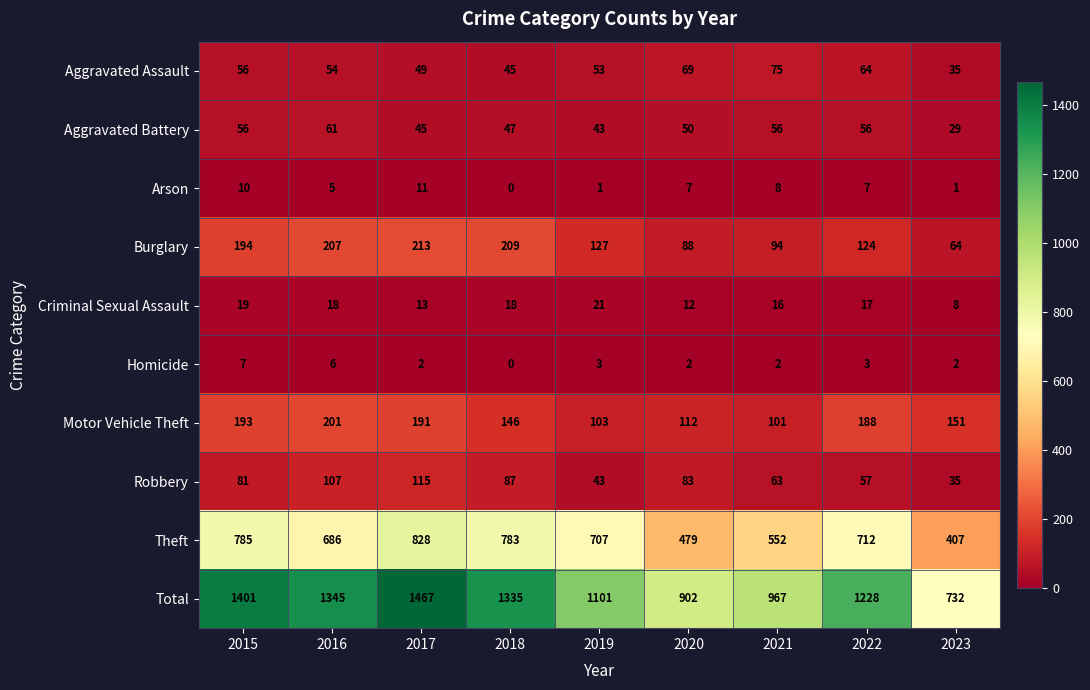

What is the difference between the maximum and second lowest values in the Arson series?

10